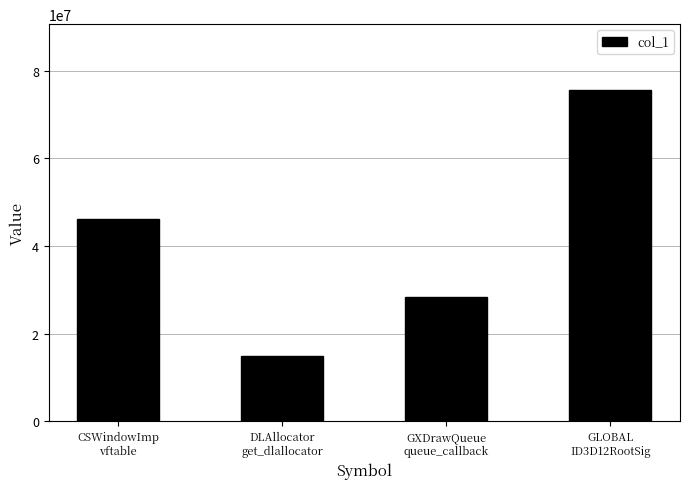

What is the difference between the second highest and second lowest values?

17905464